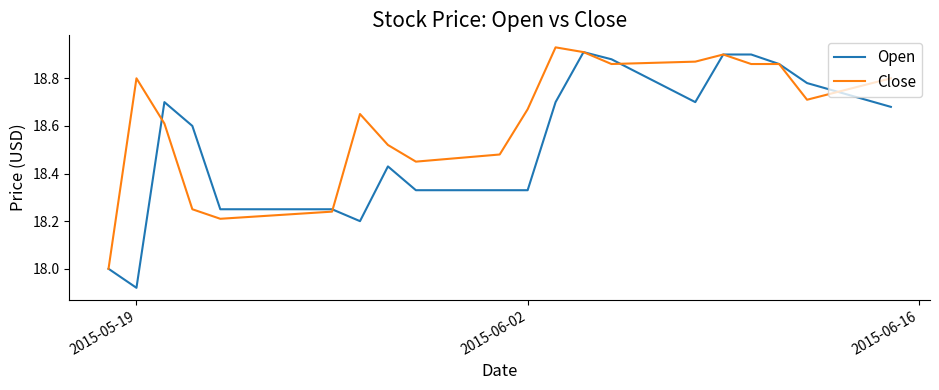

Which series has the largest total across all categories?

Close